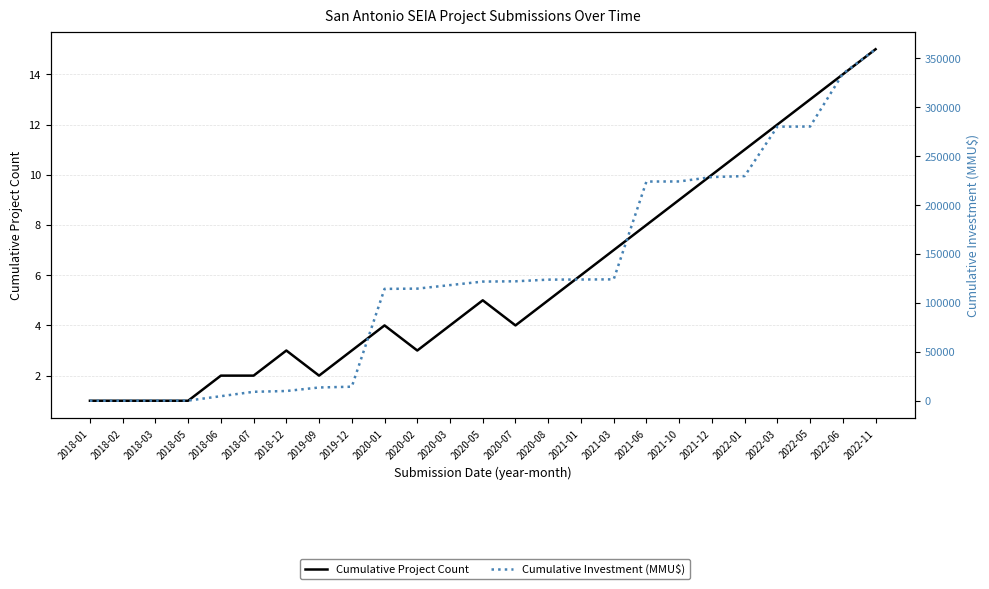

Rank the series by their maximum value, from highest to lowest.

Cumulative Investment (MMU$), Cumulative Project Count